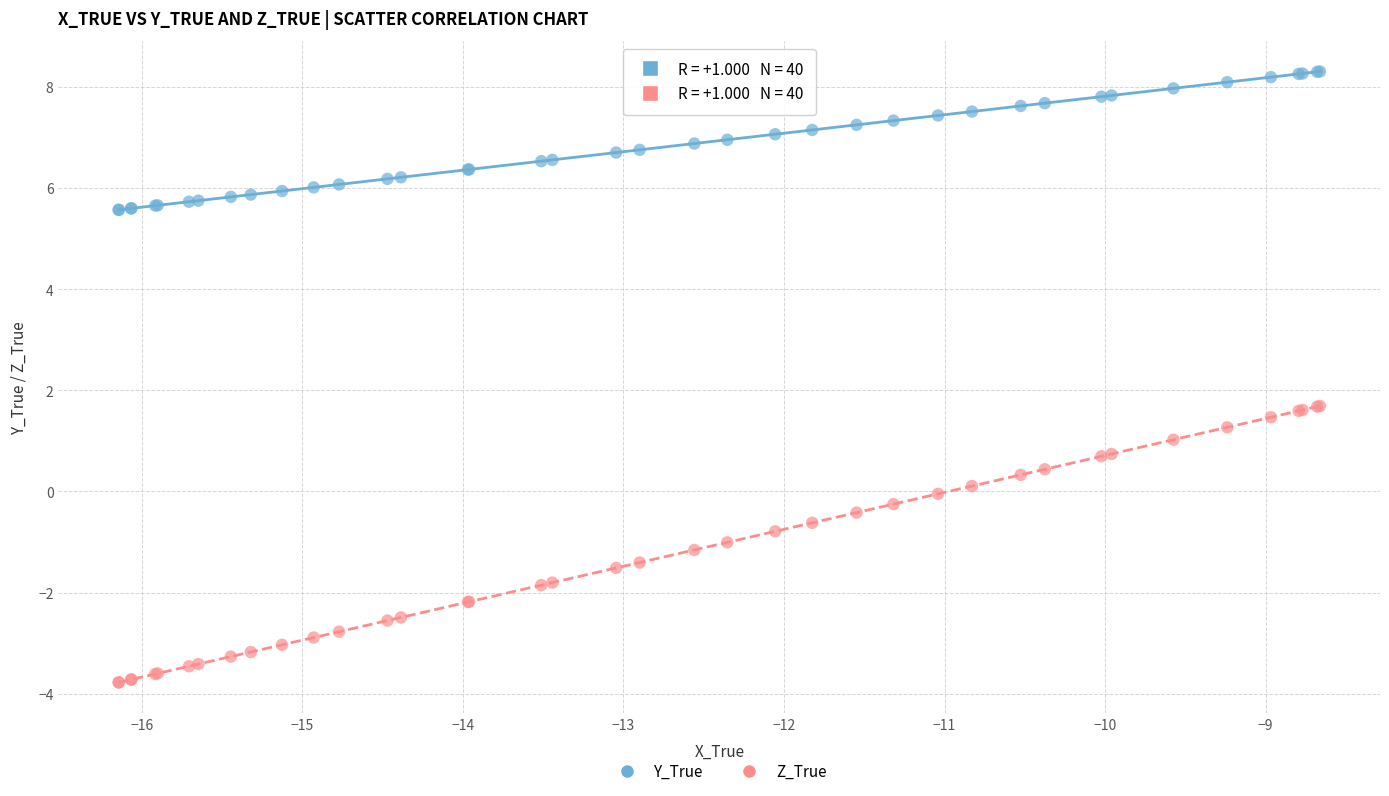

What is the X range (max minus min) for the scatter plot?

7.5